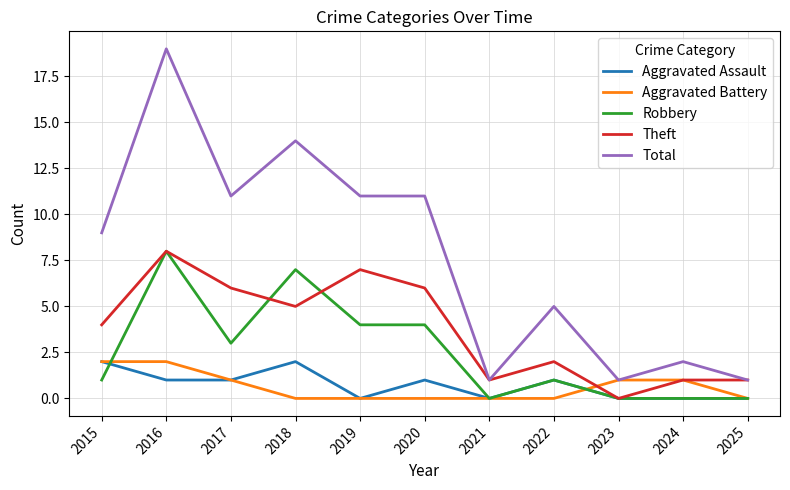

The Theft series shows 3 at 2022. True or false?

False